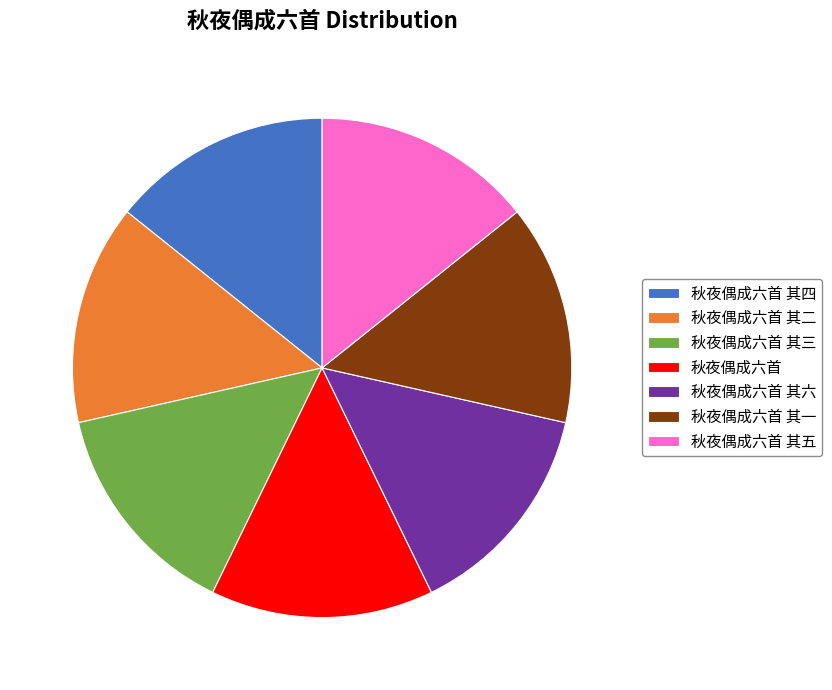

Is there any slice that represents more than half of the pie?

No